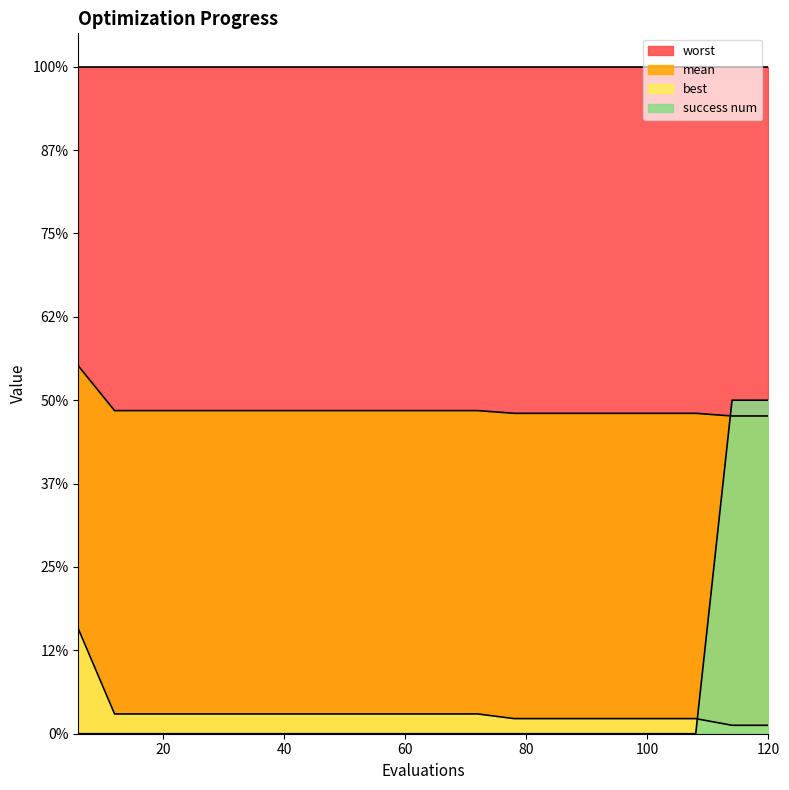

Which has a higher value, 120 or 42?

42